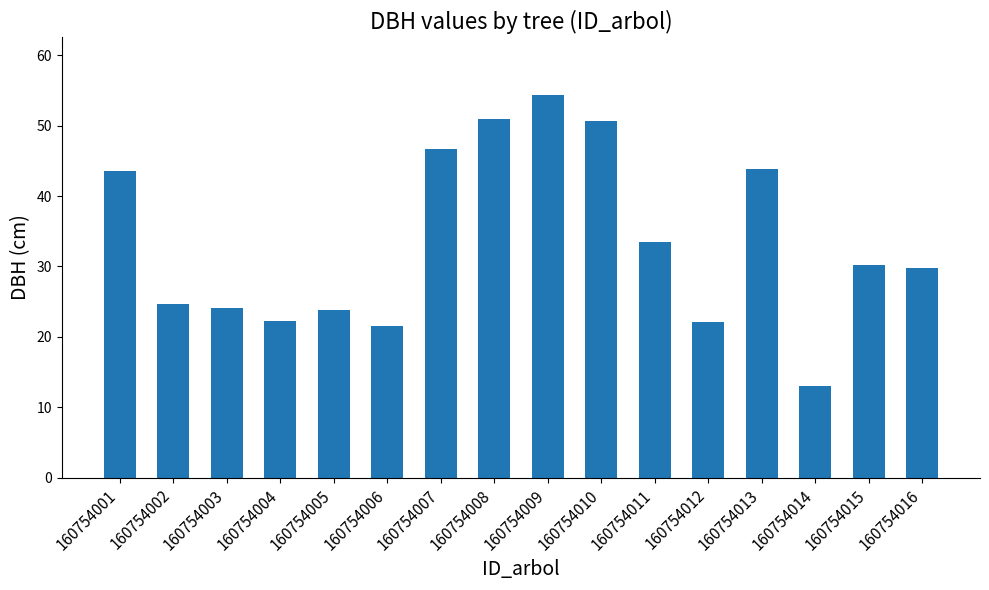

What is the average value?

33.4